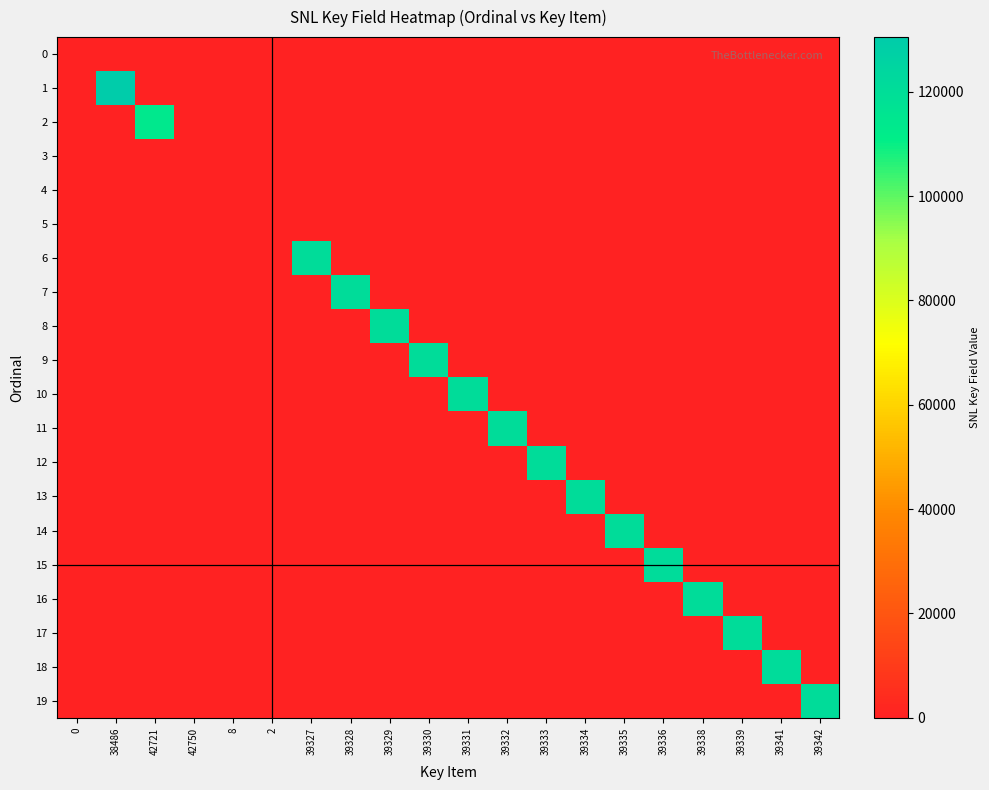

At 39329, list the series in order from largest to smallest.

8, 0, 1, 2, 3, 4, 5, 6, 7, 9, 10, 11, 12, 13, 14, 15, 16, 17, 18, 19